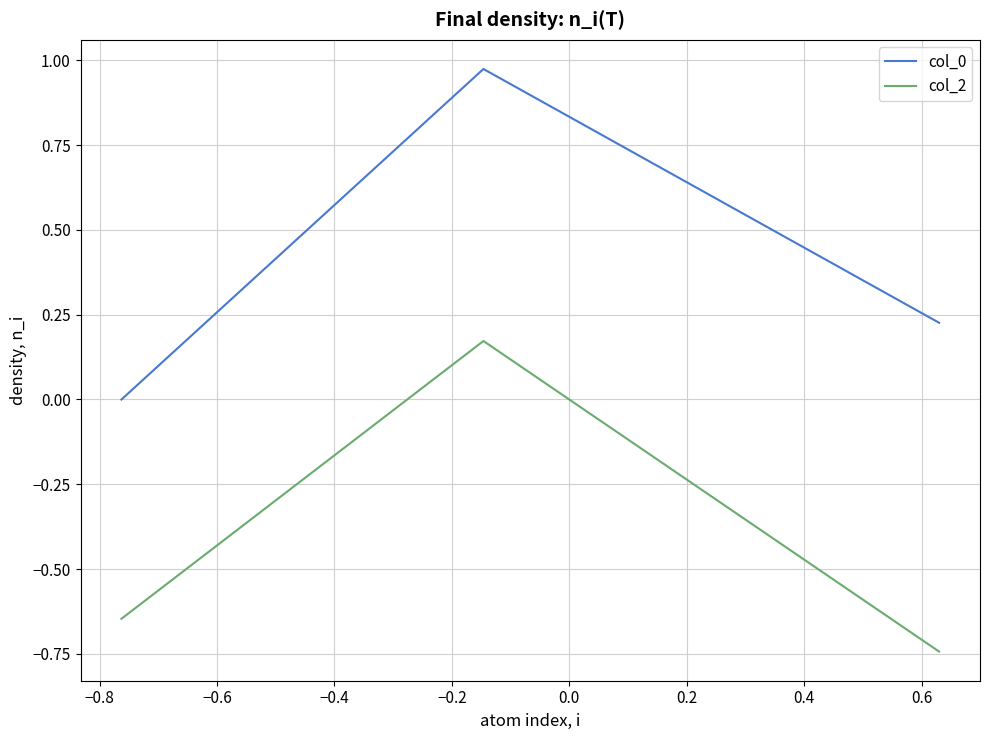

What is the lowest value of the col_2 series?

-0.7